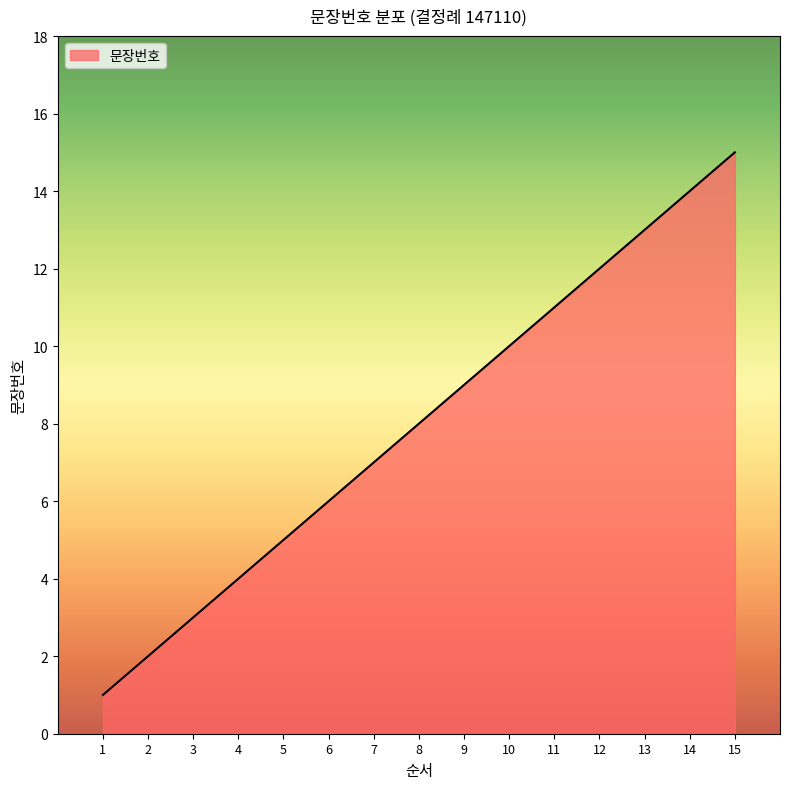

Reading left to right, list all the values displayed in this chart.

1	2	3	4	5	6	7	8	9	10	11	12	13	14	15